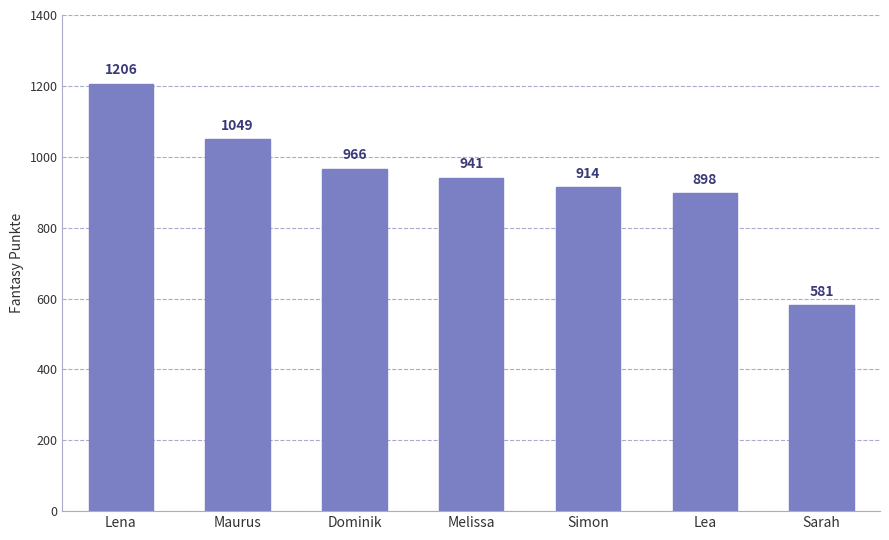

What is the maximum value shown in the chart?

1206